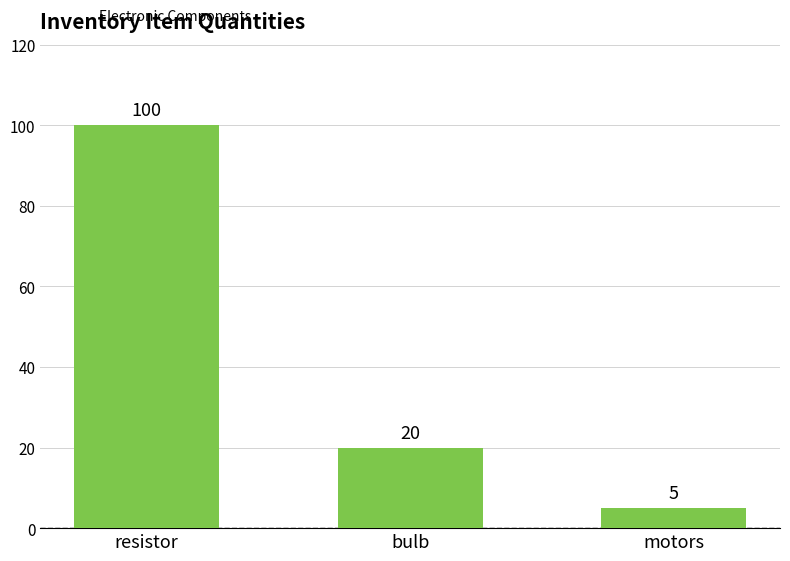

What is the label of the 3rd bar from the right?

resistor